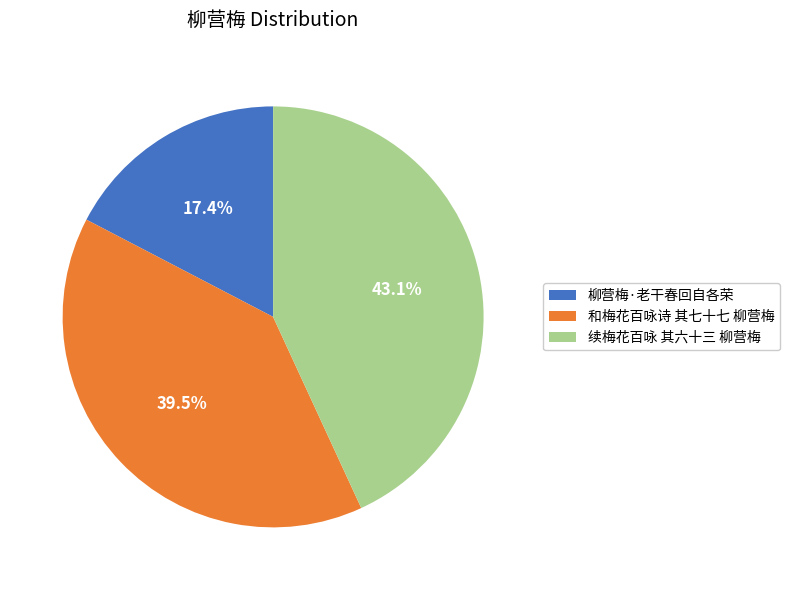

True or false: 柳营梅·老干春回自各荣 accounts for 9% of the total.

False